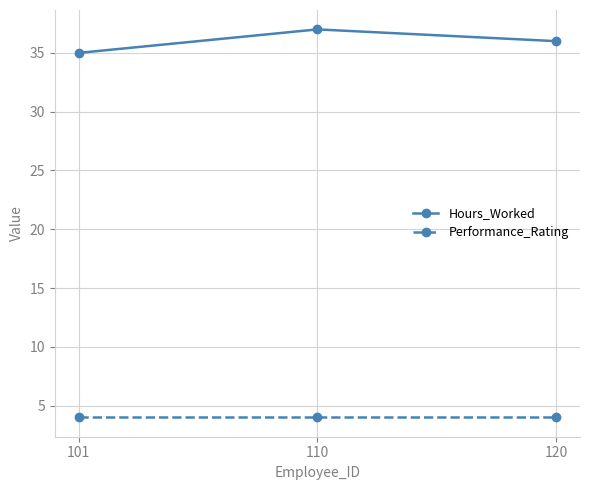

What is the value of the Performance_Rating point at the 2nd from the left?

4